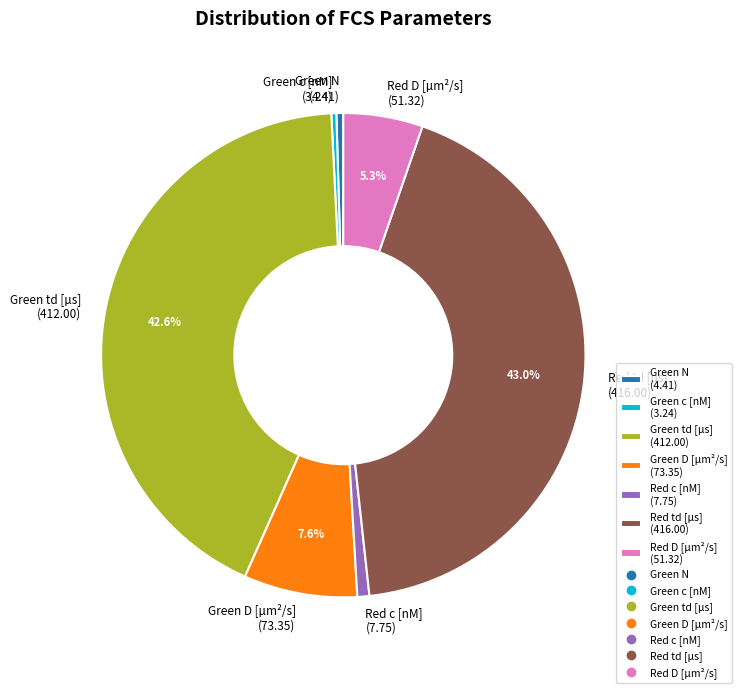

To the nearest percent, what portion does Green td [µs] represent?

43%